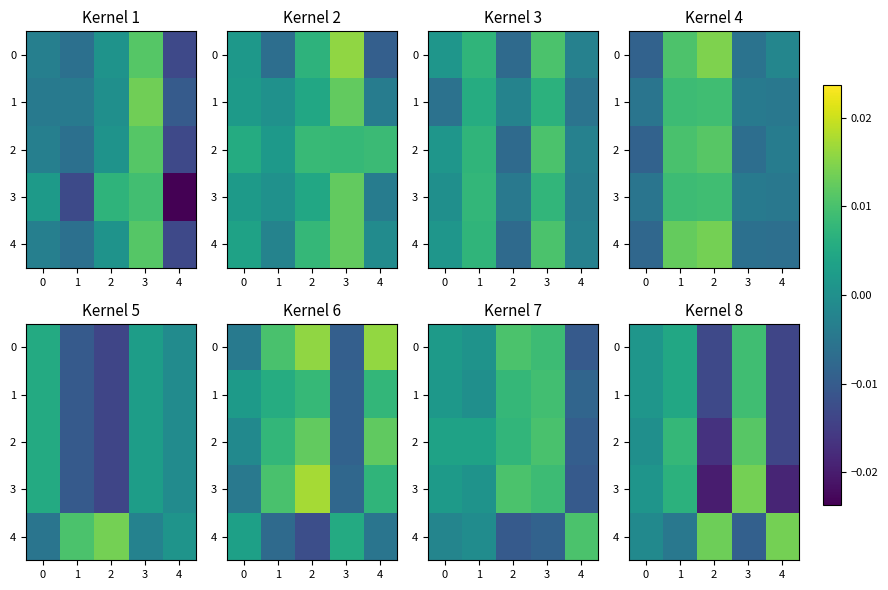

Which category has the highest value across all series?

4